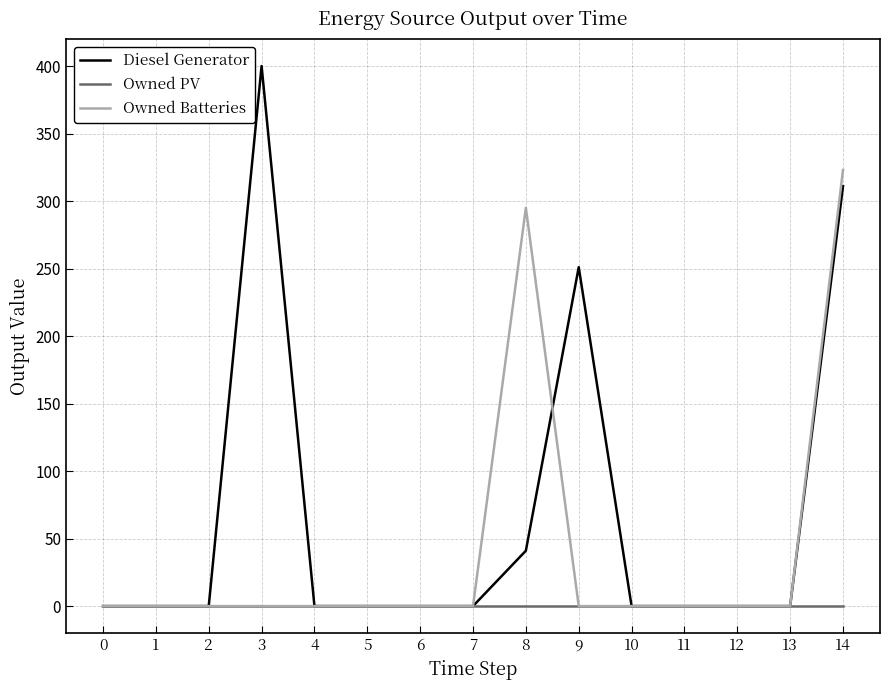

Between 13 and 14, which series saw the biggest shift?

Owned Batteries